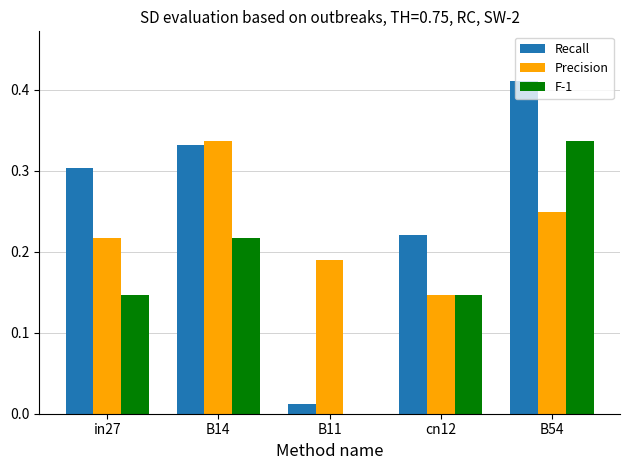

At which label does Recall reach its peak?

B54